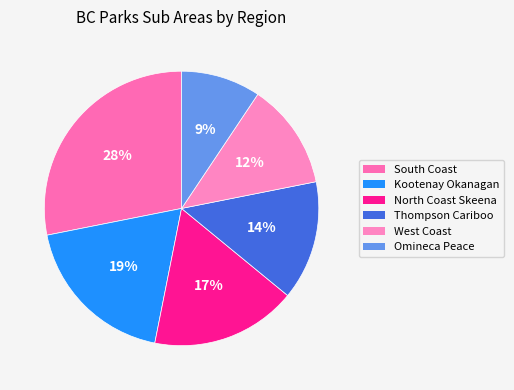

Is there any slice that represents more than half of the pie?

No